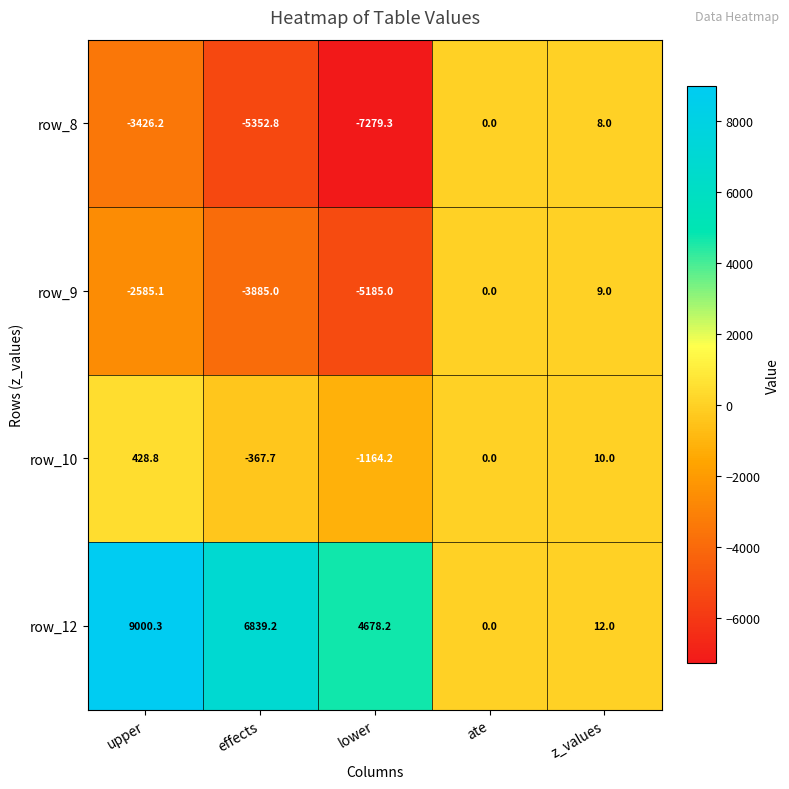

How many categories are shown in the chart?

5